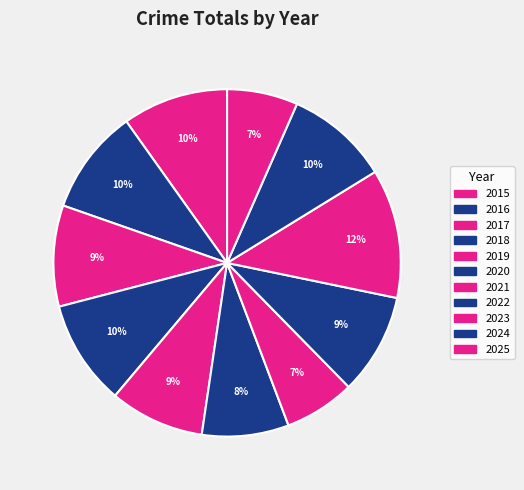

How many segments does this pie chart have?

11